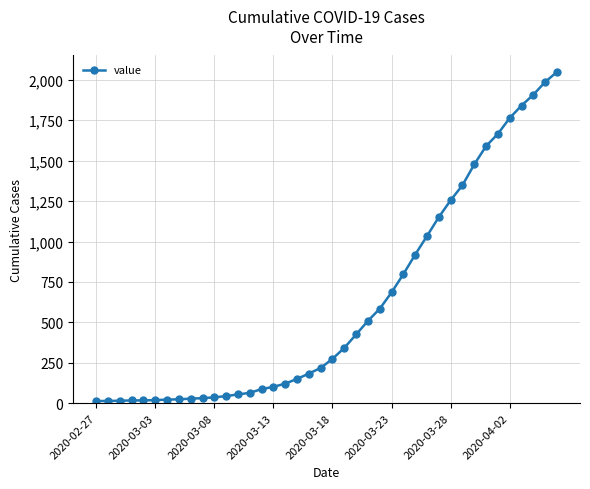

What is the value of the 25th point from the left?

584